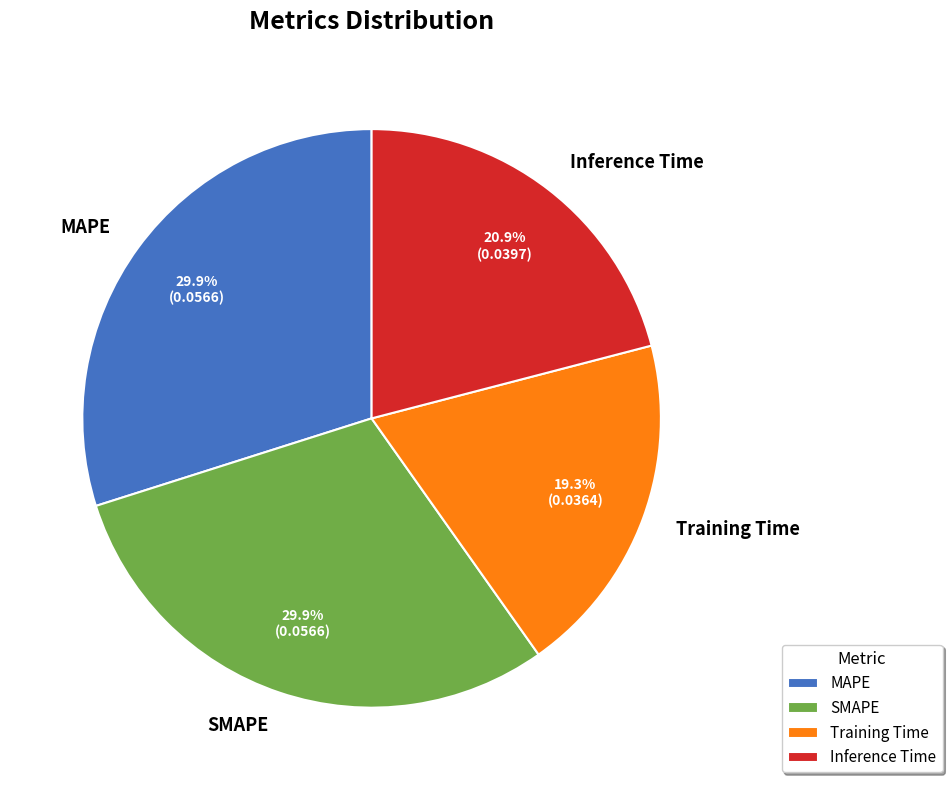

Is the sum of SMAPE and Inference Time greater than half?

Yes